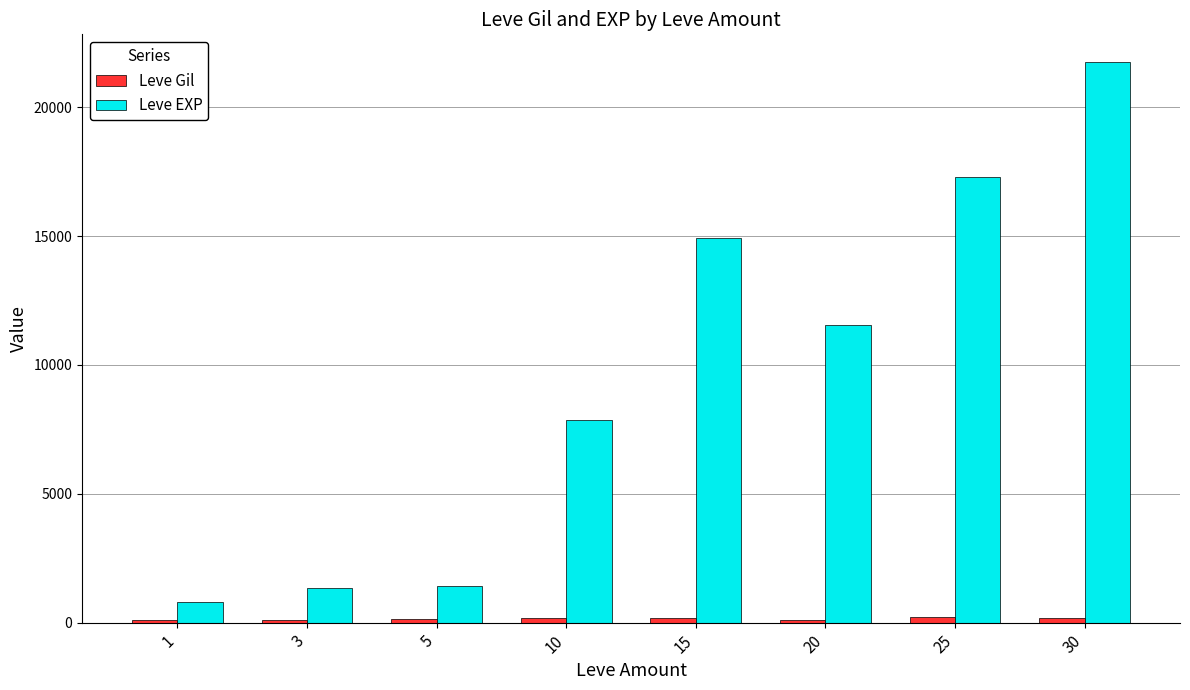

Which series changed the most between 5 and 10?

Leve EXP